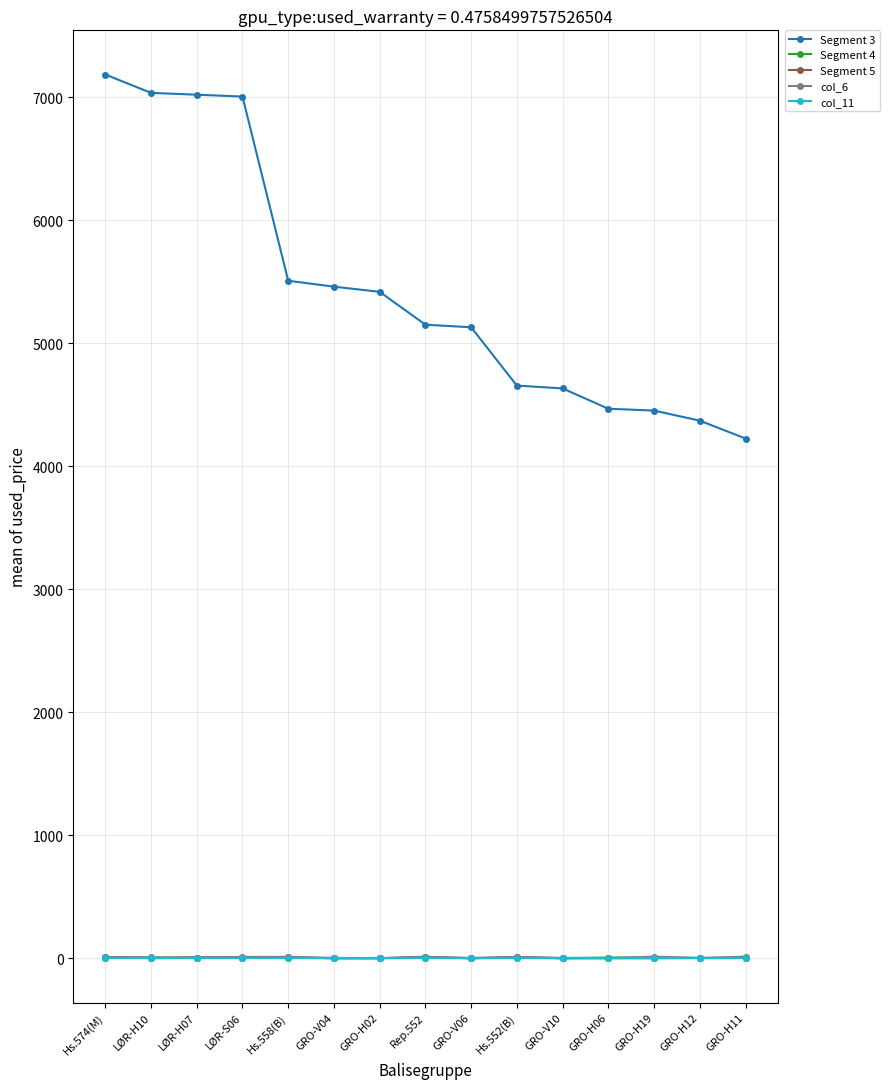

At how many categories does at least one series exceed 1624?

15